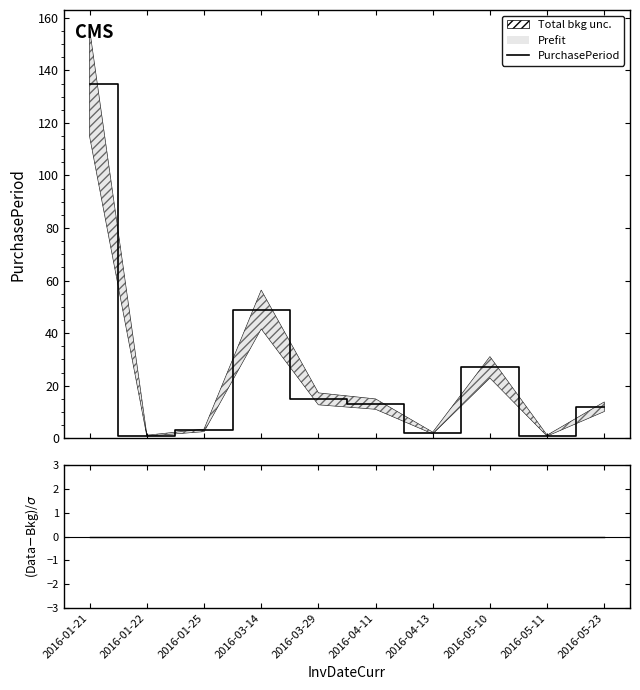

How many values in the PurchasePeriod series exceed 13?

4